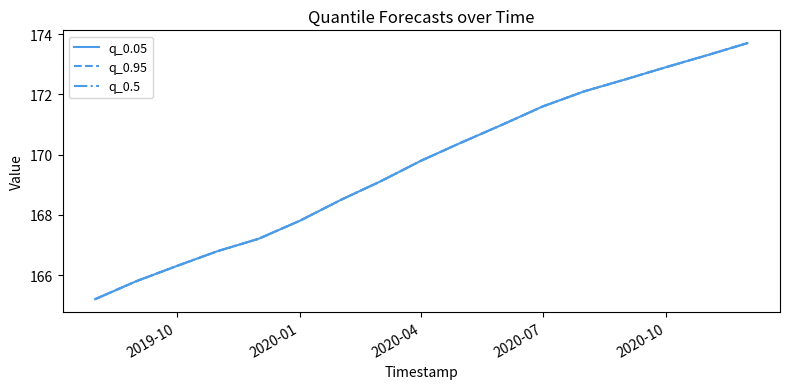

Is this an area chart (filled region under the line)?

No